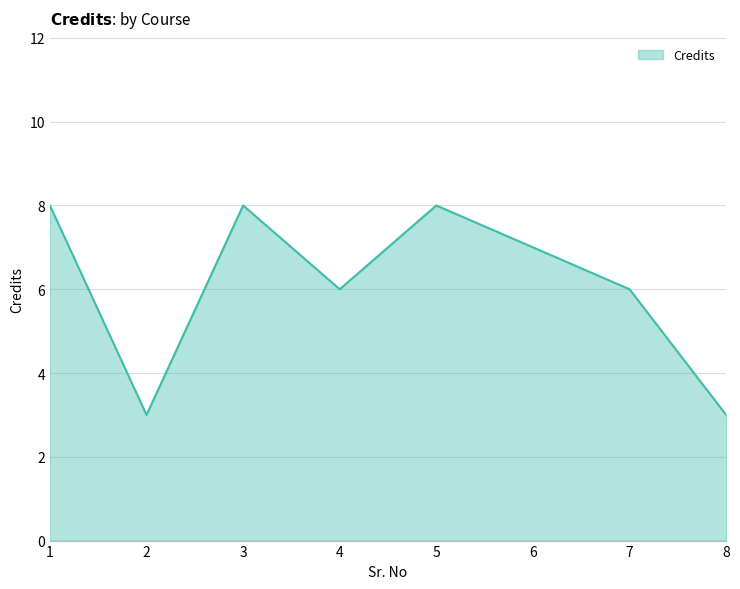

What is the greatest value displayed?

8